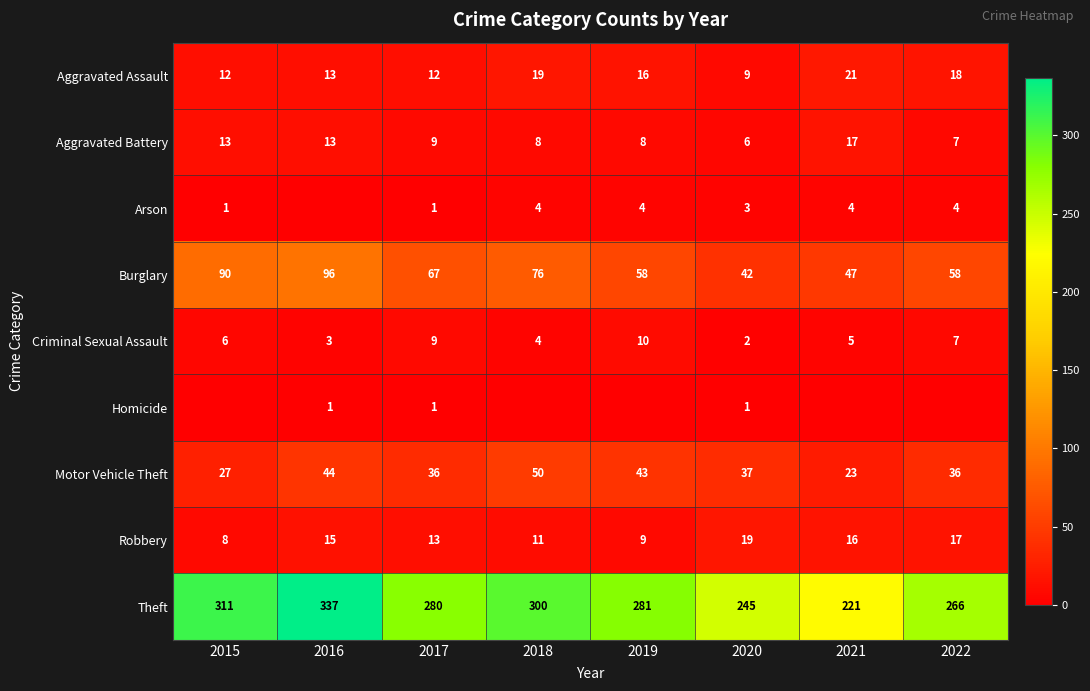

What is the spread (max minus min) of values at 2017?

279